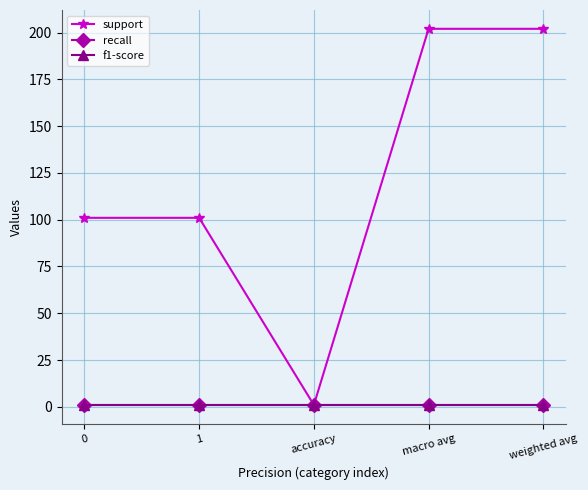

True or false: f1-score has more than 0 interior local peaks.

False